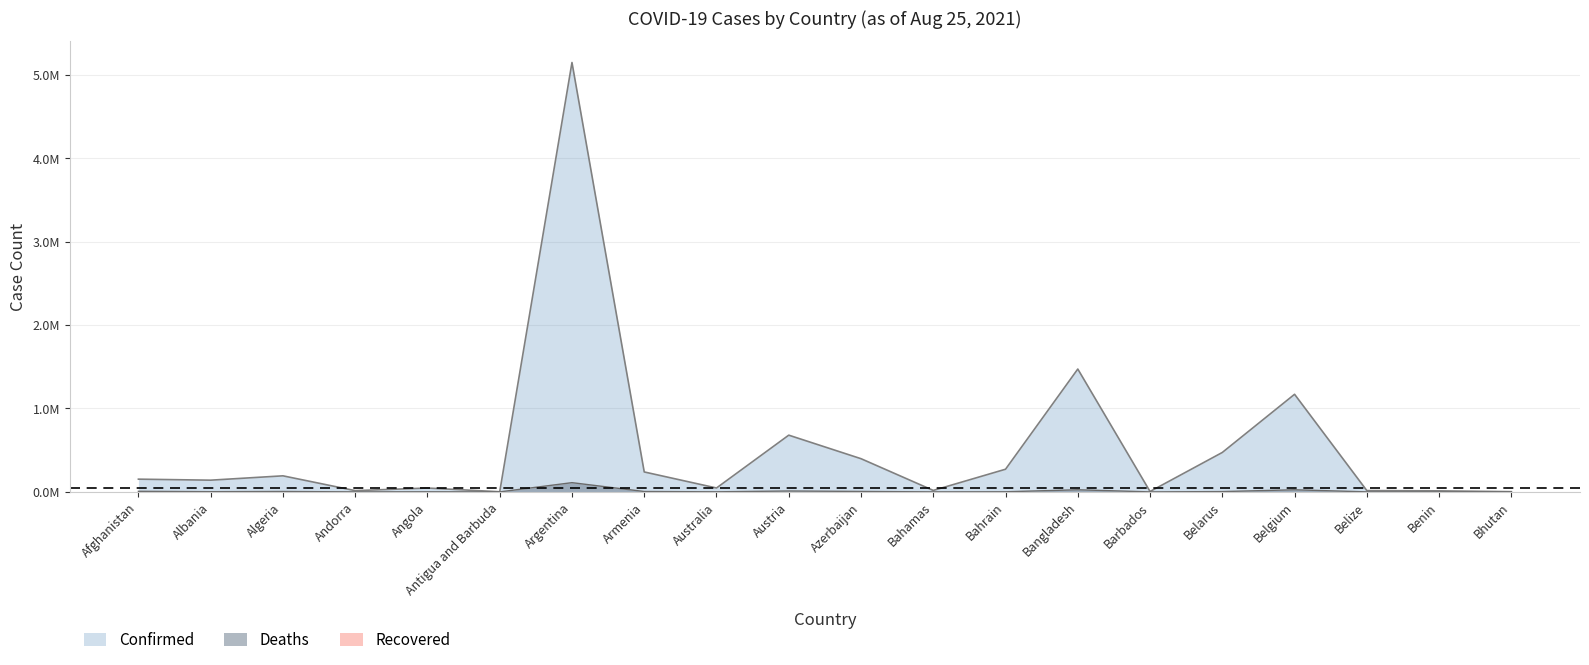

Is it true that Deaths equals 0.0 at Angola?

False